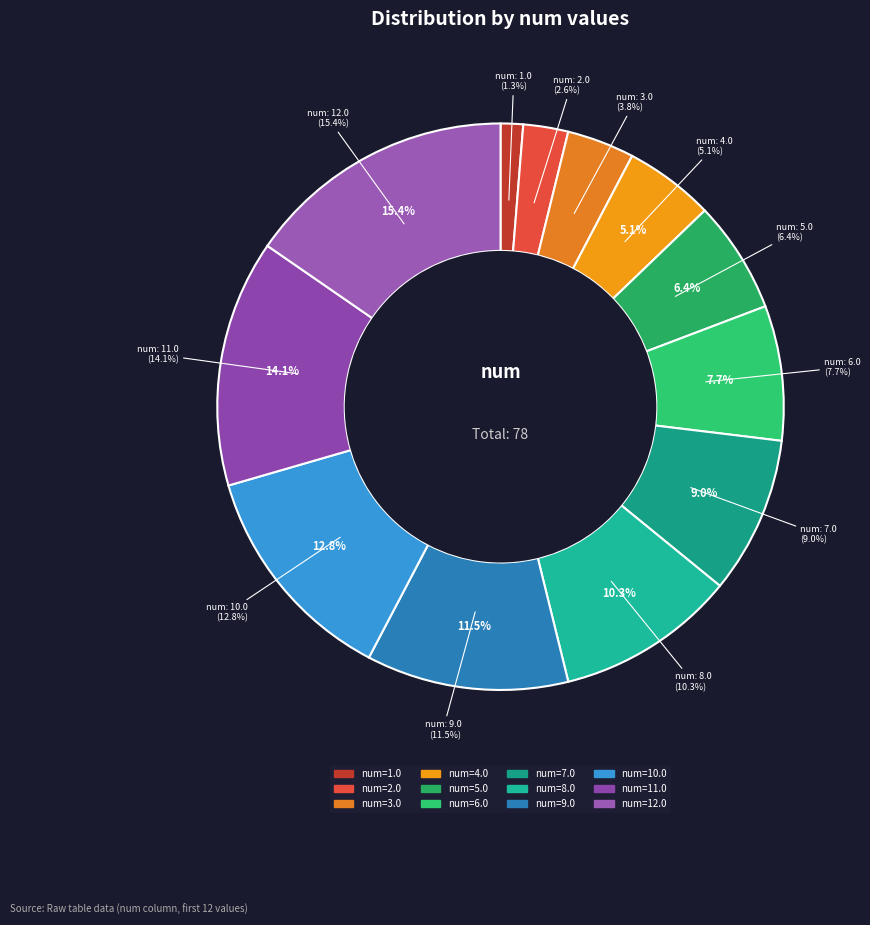

Which slice is the smallest?

1.0